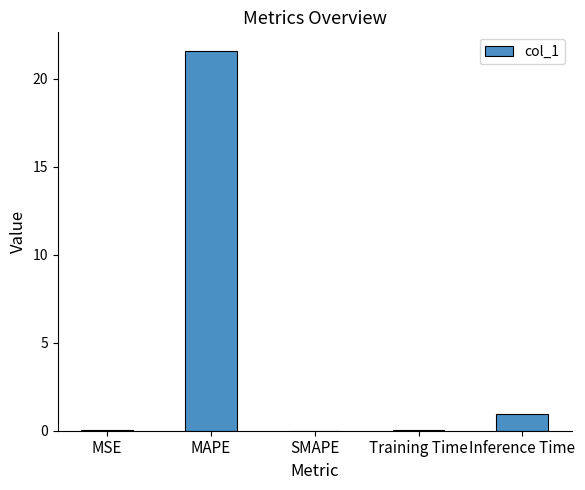

Is it true that the value at SMAPE is 14.0?

False